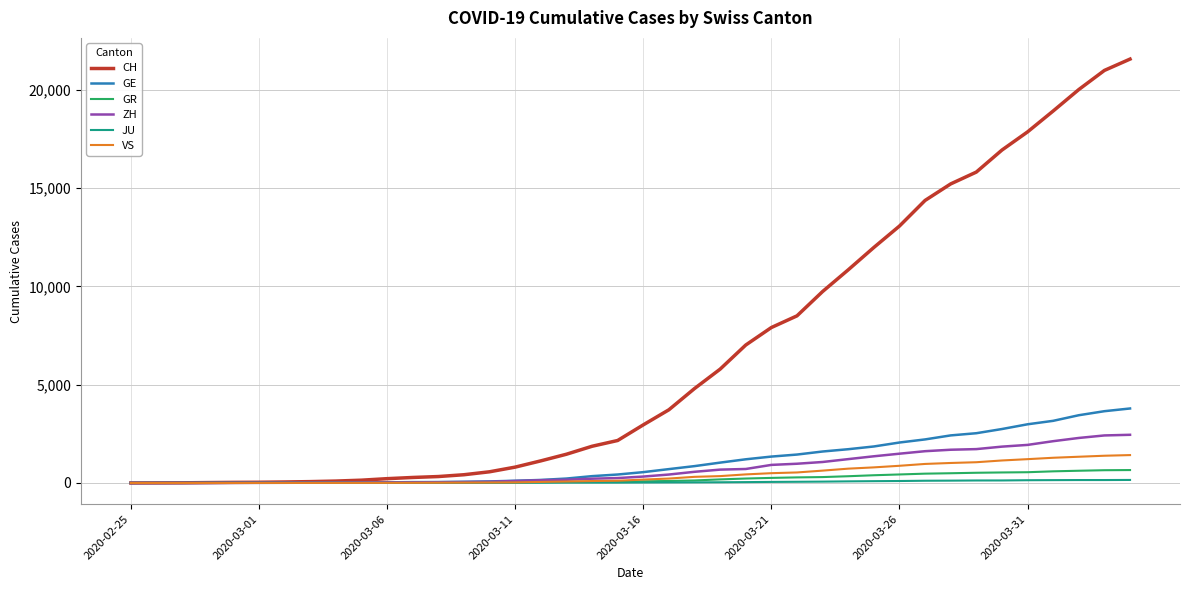

What is the maximum value shown in the chart?

21554